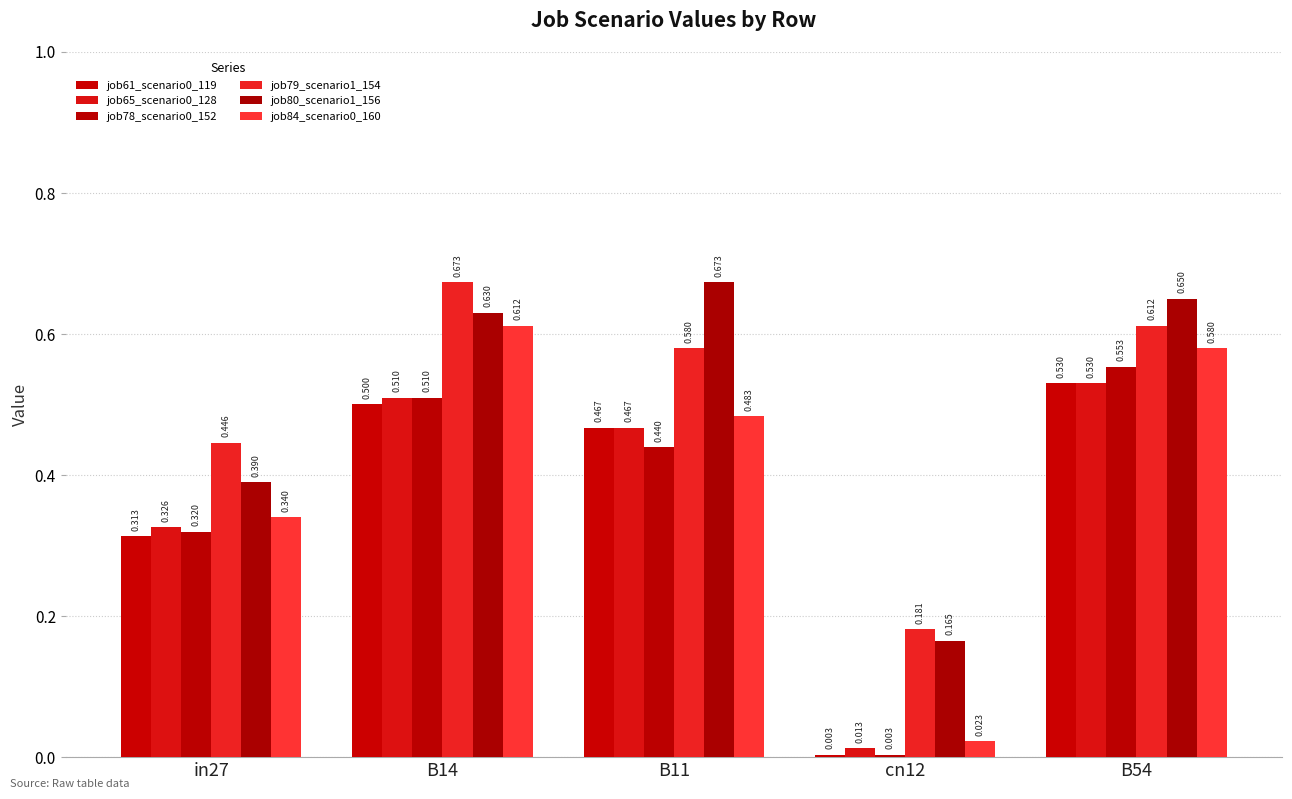

At how many categories does at least one series exceed 0?

5